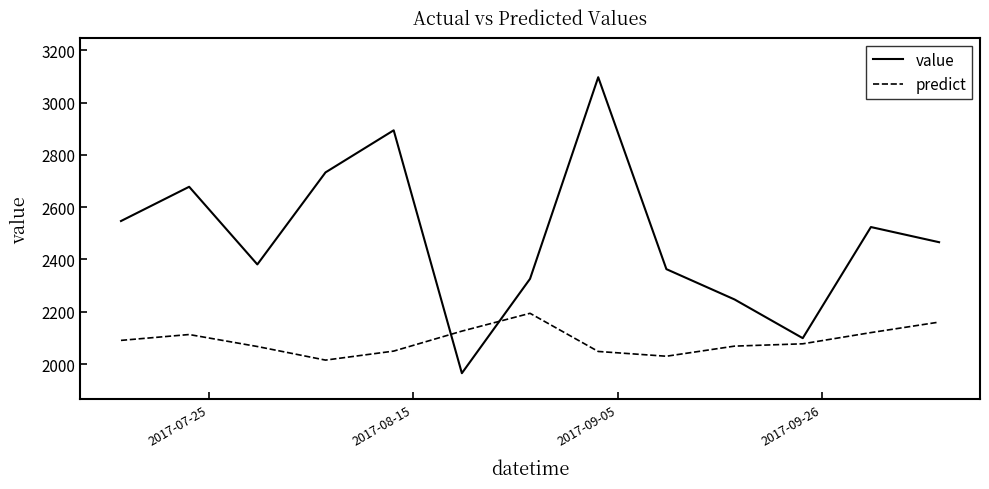

What is the minimum value for predict?

2015.1